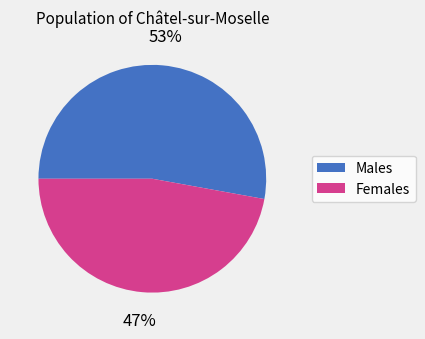

Is it true that Males is 47% of the pie?

False